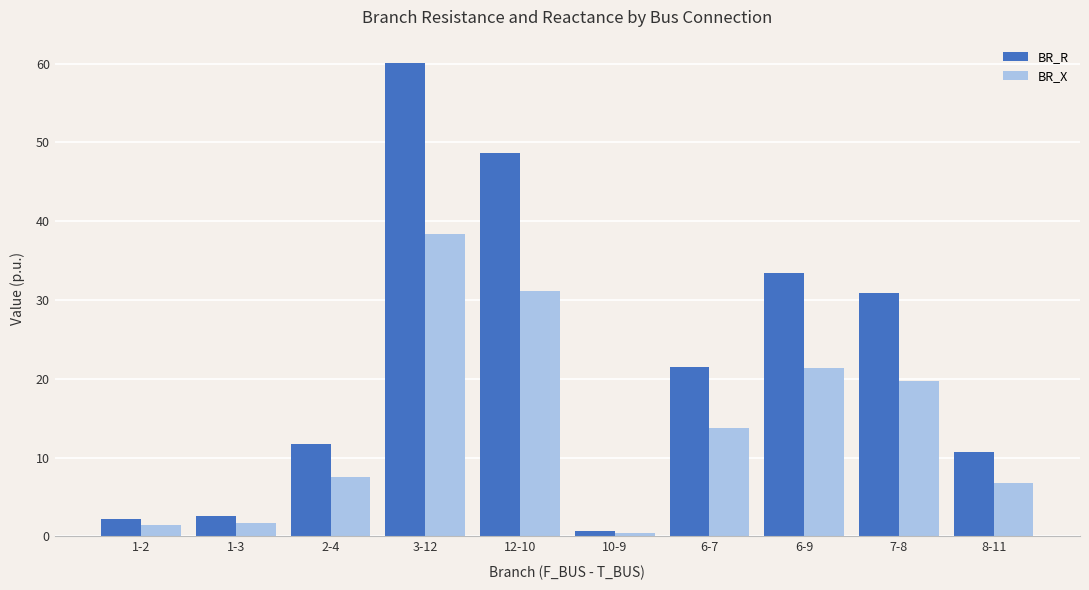

What value does the BR_X series have at 6-7?

13.8